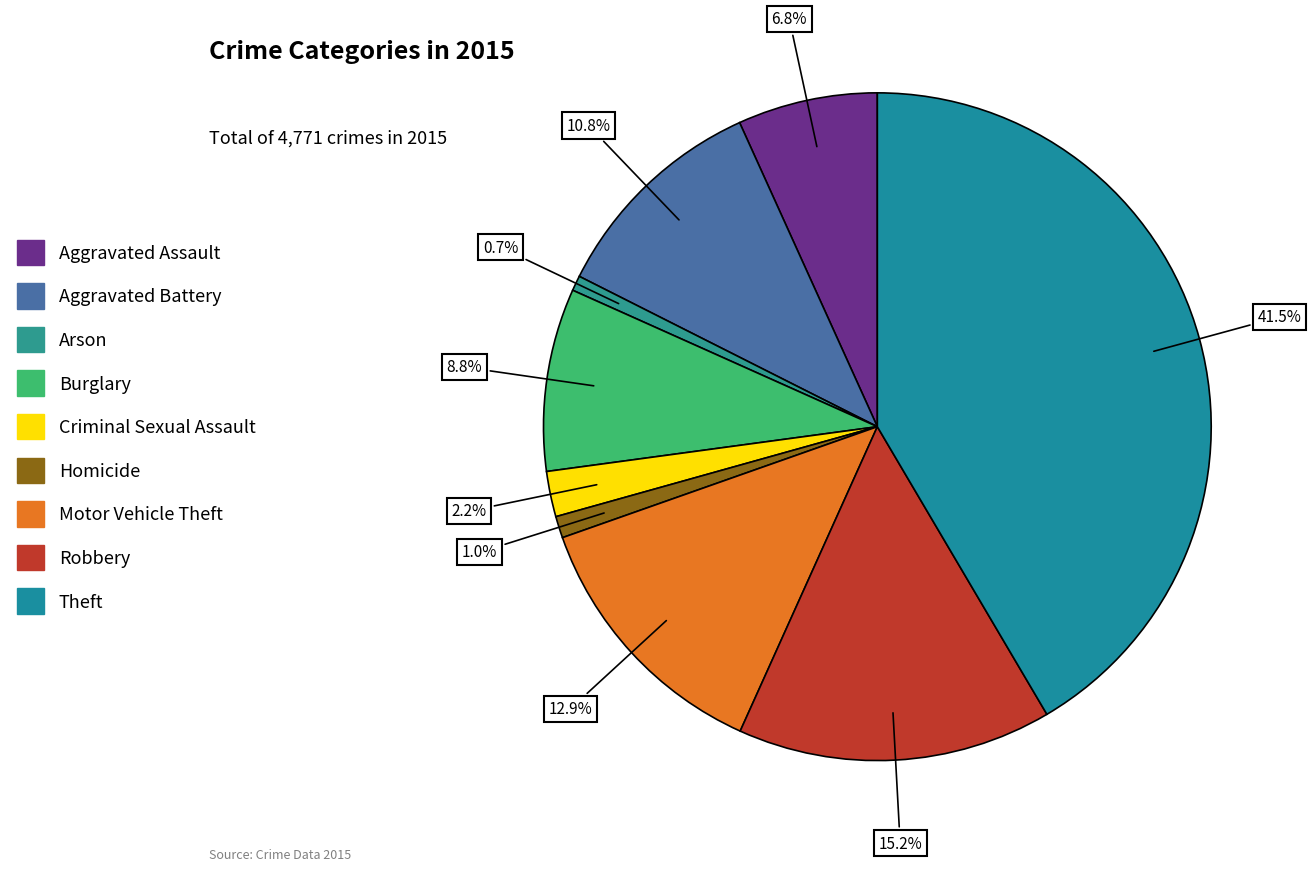

How many slices are in this pie chart?

9